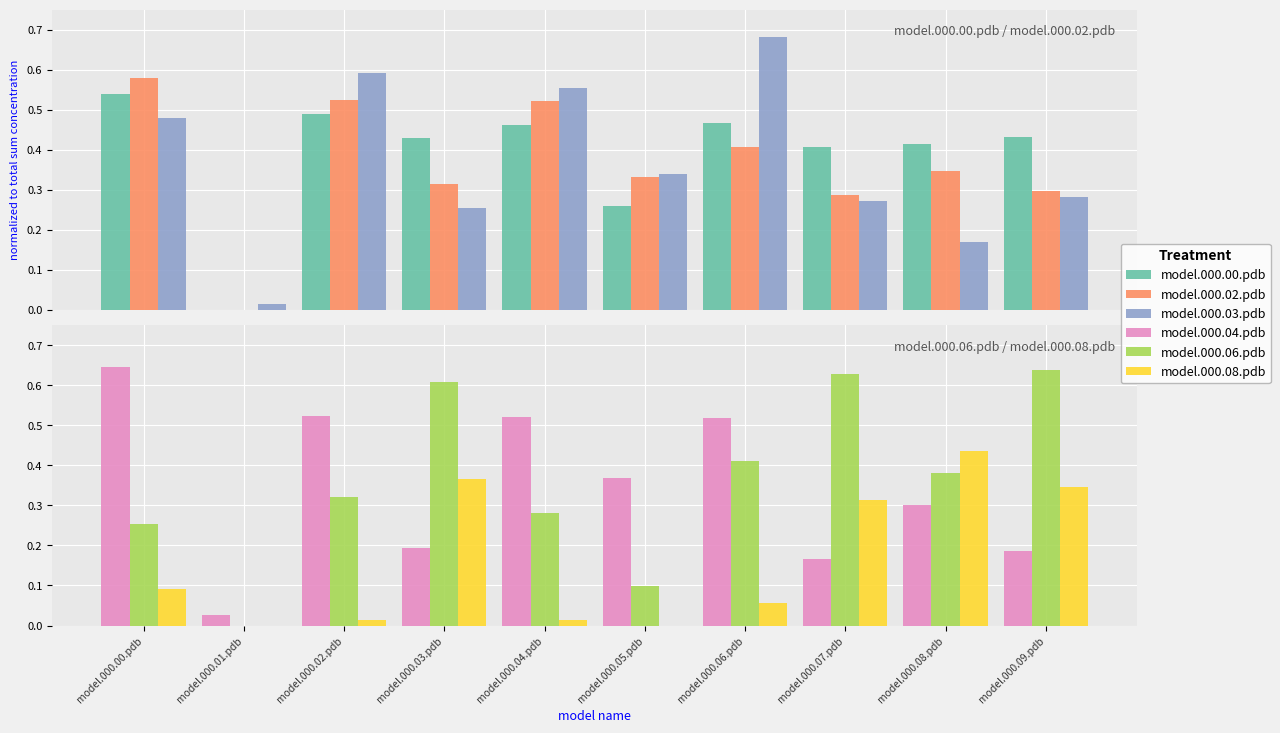

Which series has the largest range (max minus min)?

model.000.03.pdb